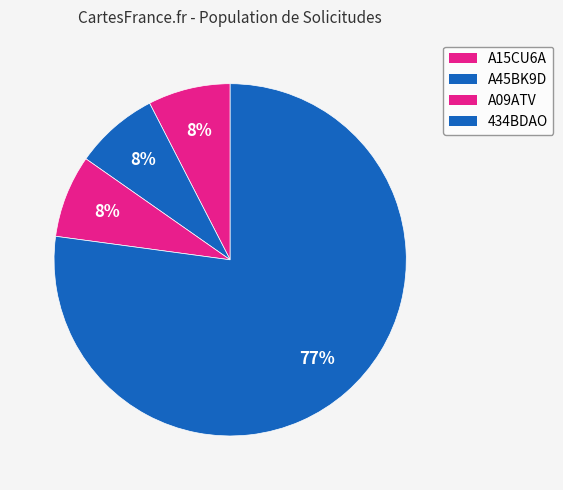

To the nearest percent, what is the difference between the largest and smallest slice percentages?

70%